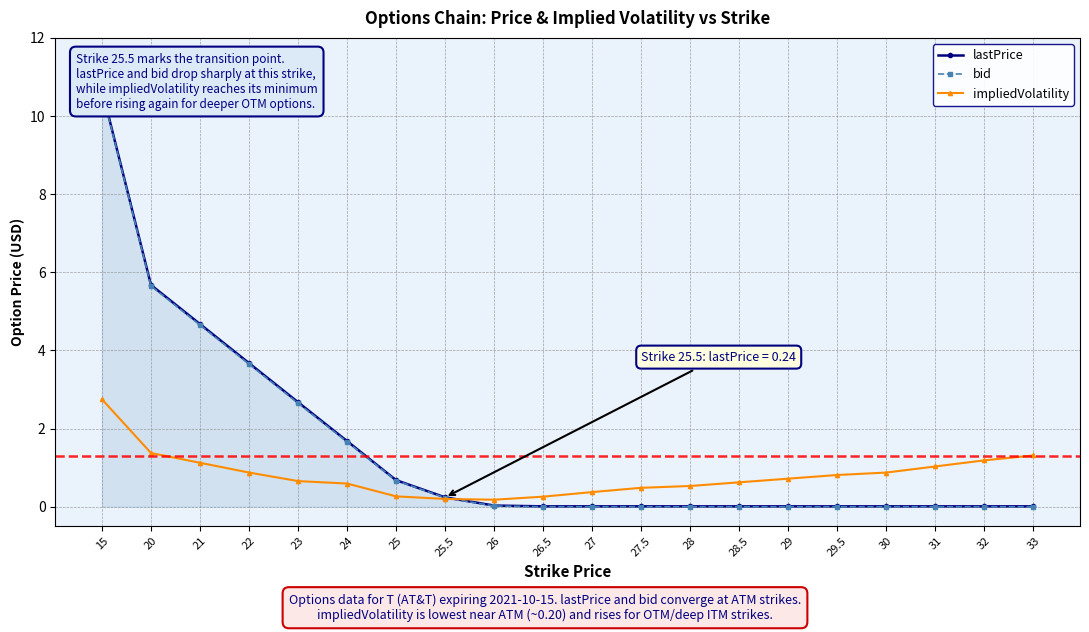

Which category has the lowest value in the lastPrice series?

26.5